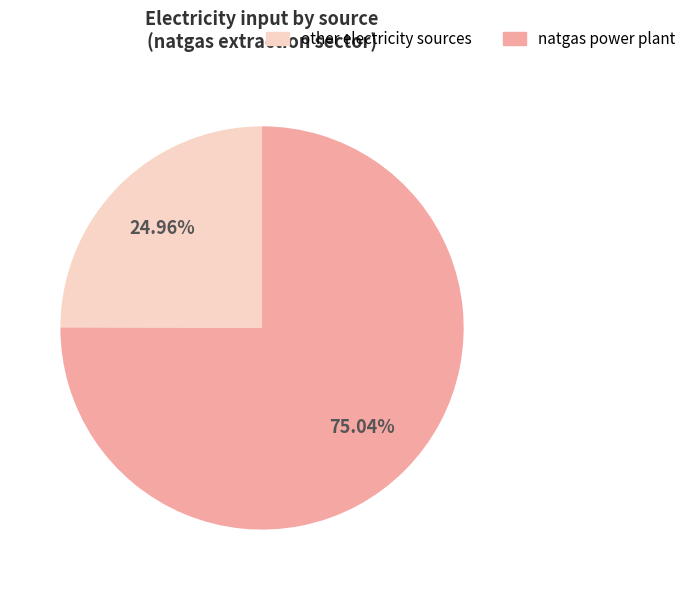

Is there any slice that represents more than half of the pie?

Yes